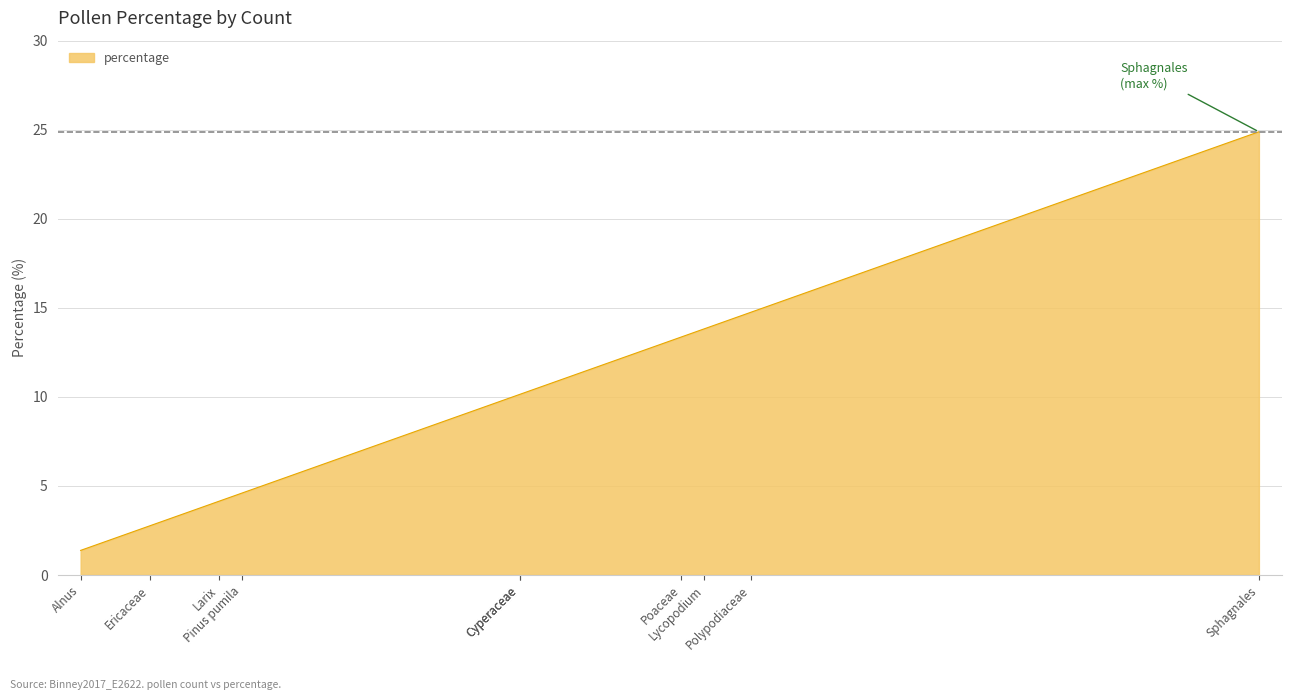

At which category does the chart reach its peak across all series?

Sphagnales